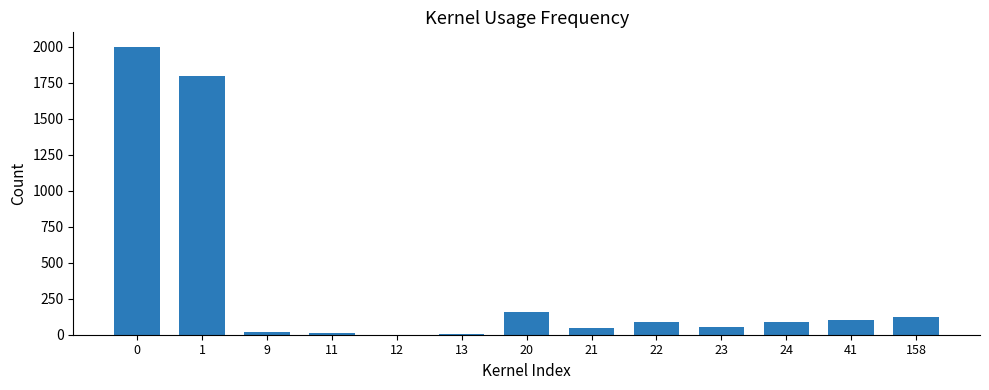

Read the value at 22, to the nearest 50.

100